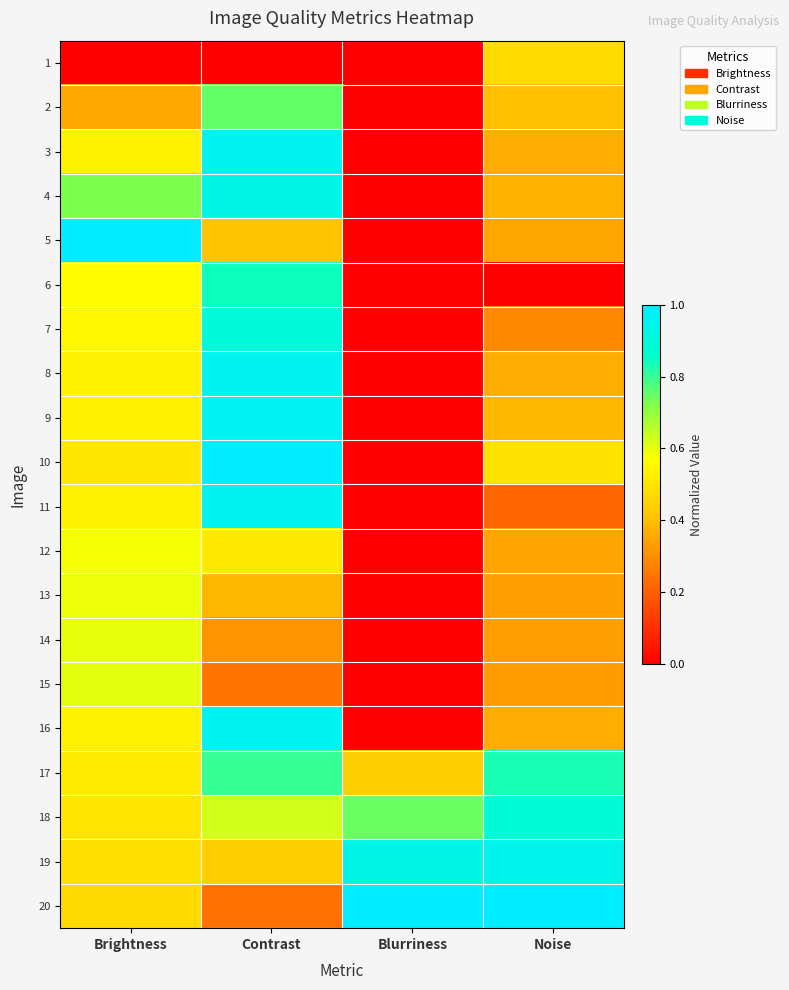

Reading left to right, transcribe all the data shown in this chart.

1: Brightness=0.0	Contrast=0.0	Blurriness=0.0	Noise=0.5
2: Brightness=0.4	Contrast=0.8	Blurriness=0.0	Noise=0.4
3: Brightness=0.5	Contrast=1.0	Blurriness=0.0	Noise=0.4
4: Brightness=0.7	Contrast=0.9	Blurriness=0.0	Noise=0.4
5: Brightness=1.0	Contrast=0.4	Blurriness=0.0	Noise=0.4
6: Brightness=0.6	Contrast=0.8	Blurriness=0.0	Noise=0.0
7: Brightness=0.5	Contrast=0.9	Blurriness=0.0	Noise=0.3
8: Brightness=0.5	Contrast=1.0	Blurriness=0.0	Noise=0.4
9: Brightness=0.5	Contrast=1.0	Blurriness=0.0	Noise=0.4
10: Brightness=0.5	Contrast=1.0	Blurriness=0.0	Noise=0.5
11: Brightness=0.5	Contrast=1.0	Blurriness=0.0	Noise=0.2
12: Brightness=0.6	Contrast=0.5	Blurriness=0.0	Noise=0.3
13: Brightness=0.6	Contrast=0.4	Blurriness=0.0	Noise=0.3
14: Brightness=0.6	Contrast=0.3	Blurriness=0.0	Noise=0.3
15: Brightness=0.6	Contrast=0.2	Blurriness=0.0	Noise=0.3
16: Brightness=0.5	Contrast=1.0	Blurriness=0.0	Noise=0.4
17: Brightness=0.5	Contrast=0.8	Blurriness=0.4	Noise=0.8
18: Brightness=0.5	Contrast=0.6	Blurriness=0.7	Noise=0.9
19: Brightness=0.5	Contrast=0.4	Blurriness=0.9	Noise=0.9
20: Brightness=0.5	Contrast=0.2	Blurriness=1.0	Noise=1.0